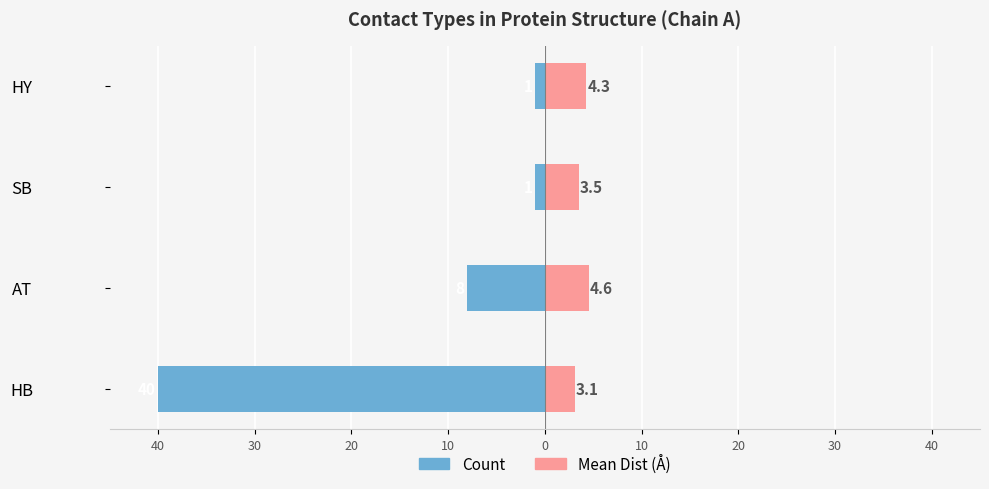

Which has a higher value, 40 or 20?

20